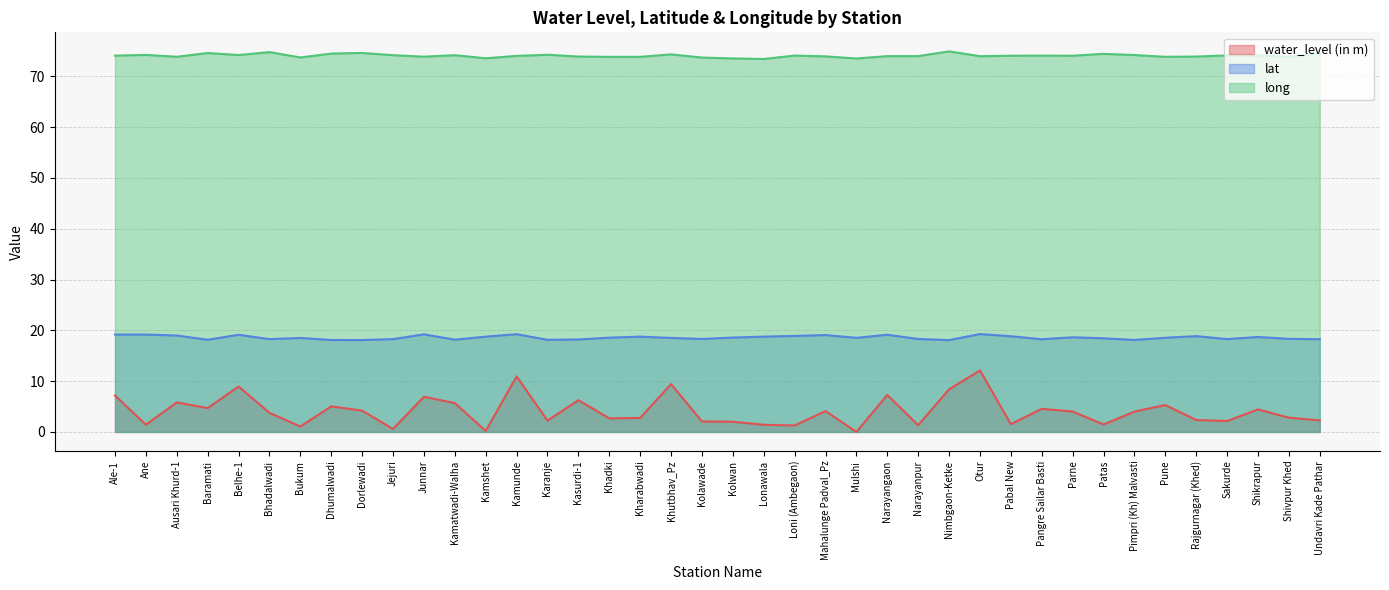

Reading left to right, what are all the values shown in this chart?

water_level (in m): Ale-1=7.2	Ane=1.4	Ausari Khurd-1=5.8	Baramati=4.7	Belhe-1=8.9	Bhadalwadi=3.8	Bukum=1.1	Dhumalwadi=5.0	Dorlewadi=4.2	Jejuri=0.6	Junnar=6.9	Kamatwadi-Walha=5.7	Kamshet=0.2	Kamunde=10.9	Karanje=2.2	Kasurdi-1=6.2	Khadki=2.7	Kharabwadi=2.8	Khutbhav_Pz=9.4	Kolawade=2.1	Kolwan=2.0	Lonawala=1.4	Loni (Ambegaon)=1.3	Mahalunge Padval_Pz=4.1	Mulshi=0.0	Narayangaon=7.3	Narayanpur=1.3	Nimbgaon-Ketke=8.4	Otur=12.1	Pabal New=1.5	Pangre Sailar Basti=4.5	Parne=4.0	Patas=1.5	Pimpri (Kh) Malvasti=4.0	Pune=5.3	Rajgurnagar (Khed)=2.4	Sakurde=2.1	Shikrapur=4.4	Shivpur Khed=2.8	Undavri Kade Pathar=2.3
lat: Ale-1=19.2	Ane=19.2	Ausari Khurd-1=19.0	Baramati=18.1	Belhe-1=19.1	Bhadalwadi=18.3	Bukum=18.5	Dhumalwadi=18.1	Dorlewadi=18.1	Jejuri=18.3	Junnar=19.2	Kamatwadi-Walha=18.2	Kamshet=18.8	Kamunde=19.2	Karanje=18.1	Kasurdi-1=18.2	Khadki=18.6	Kharabwadi=18.8	Khutbhav_Pz=18.5	Kolawade=18.3	Kolwan=18.6	Lonawala=18.8	Loni (Ambegaon)=18.9	Mahalunge Padval_Pz=19.1	Mulshi=18.5	Narayangaon=19.1	Narayanpur=18.3	Nimbgaon-Ketke=18.1	Otur=19.3	Pabal New=18.8	Pangre Sailar Basti=18.2	Parne=18.6	Patas=18.4	Pimpri (Kh) Malvasti=18.1	Pune=18.5	Rajgurnagar (Khed)=18.9	Sakurde=18.3	Shikrapur=18.7	Shivpur Khed=18.3	Undavri Kade Pathar=18.2
long: Ale-1=74.1	Ane=74.2	Ausari Khurd-1=73.9	Baramati=74.6	Belhe-1=74.2	Bhadalwadi=74.8	Bukum=73.7	Dhumalwadi=74.5	Dorlewadi=74.6	Jejuri=74.2	Junnar=73.9	Kamatwadi-Walha=74.2	Kamshet=73.6	Kamunde=74.0	Karanje=74.2	Kasurdi-1=73.9	Khadki=73.8	Kharabwadi=73.8	Khutbhav_Pz=74.3	Kolawade=73.7	Kolwan=73.5	Lonawala=73.4	Loni (Ambegaon)=74.1	Mahalunge Padval_Pz=73.9	Mulshi=73.5	Narayangaon=74.0	Narayanpur=74.0	Nimbgaon-Ketke=74.9	Otur=74.0	Pabal New=74.1	Pangre Sailar Basti=74.1	Parne=74.1	Patas=74.4	Pimpri (Kh) Malvasti=74.2	Pune=73.8	Rajgurnagar (Khed)=73.9	Sakurde=74.1	Shikrapur=74.1	Shivpur Khed=73.8	Undavri Kade Pathar=74.5